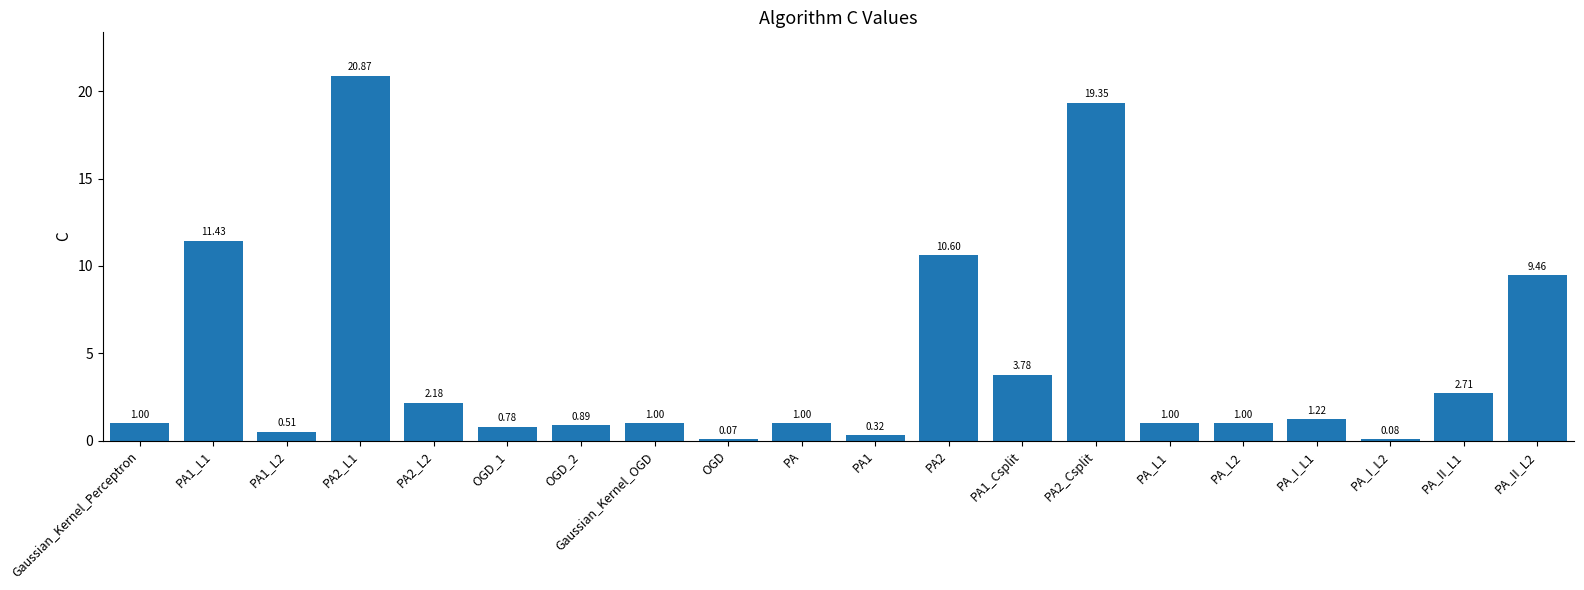

What is the average value?

4.5